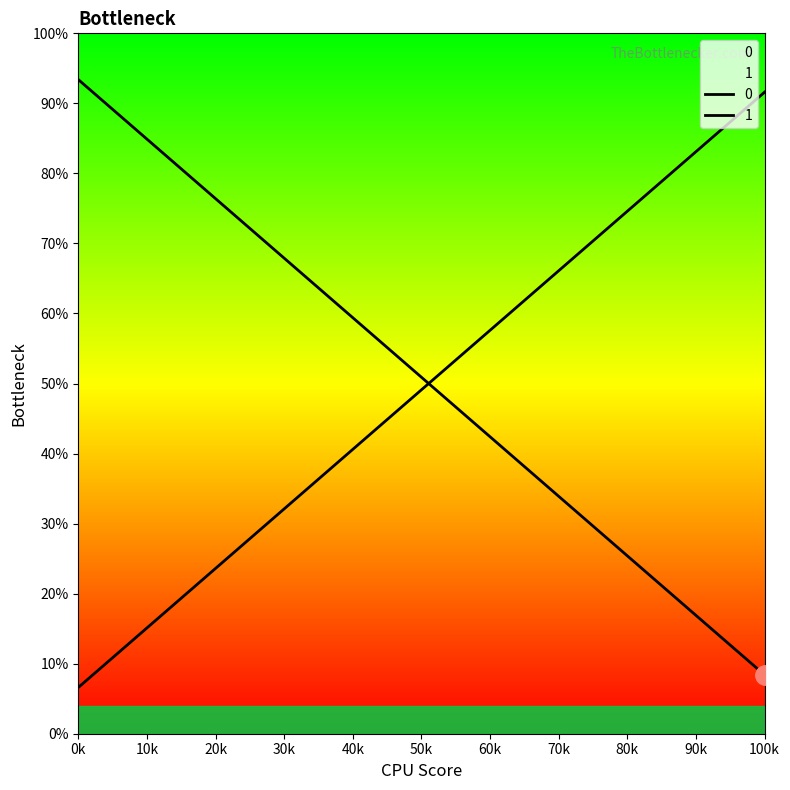

Count the number of categories in the chart.

2